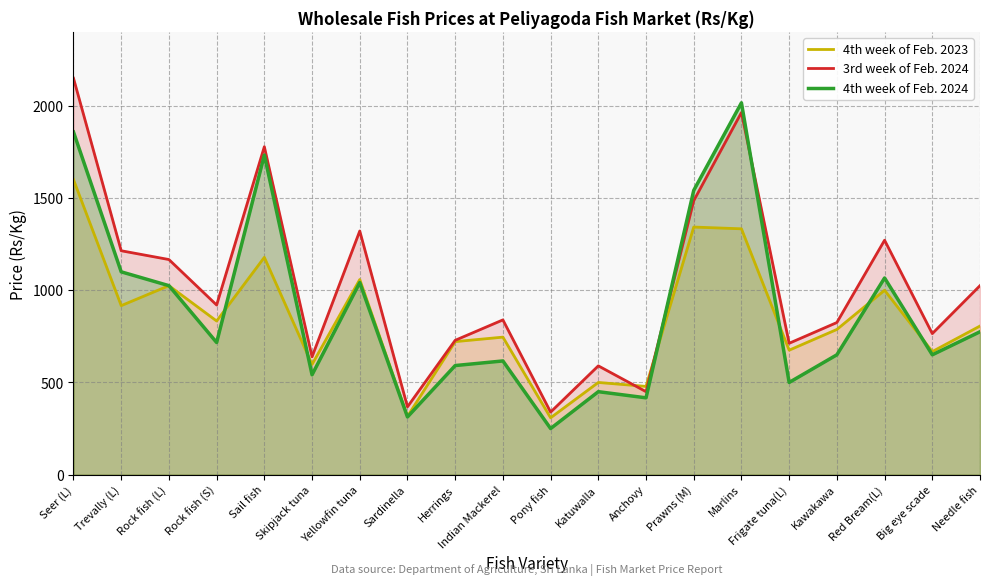

How many data points in 4th week of Feb. 2023 are less than 806?

10